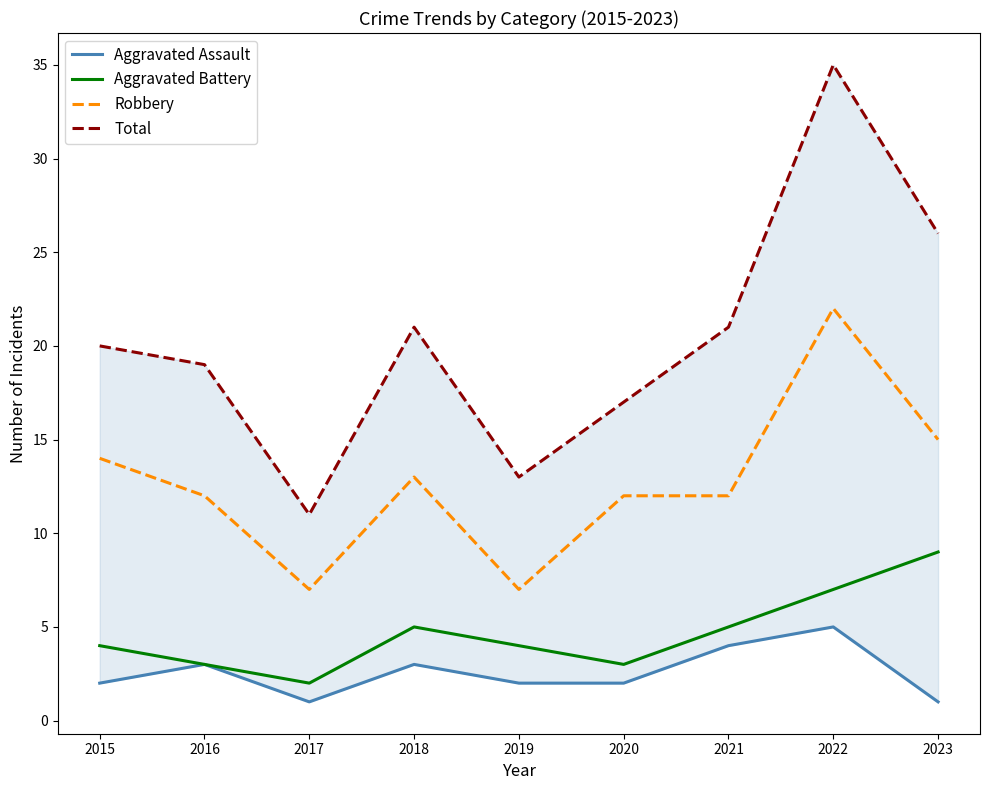

Which label corresponds to the smallest value in the chart?

2017